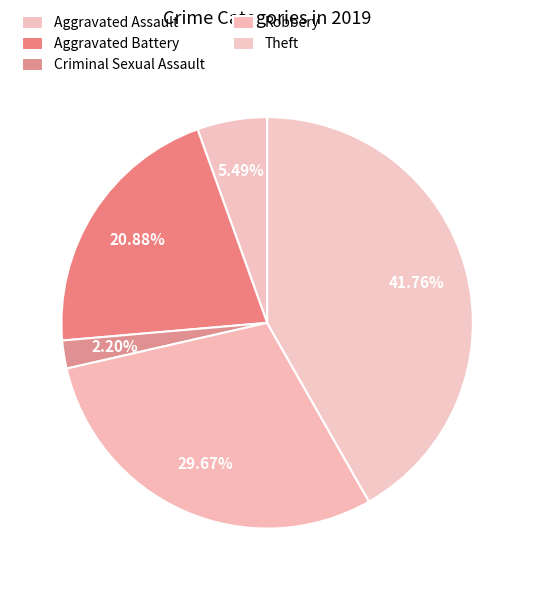

Which slice is the largest?

Theft